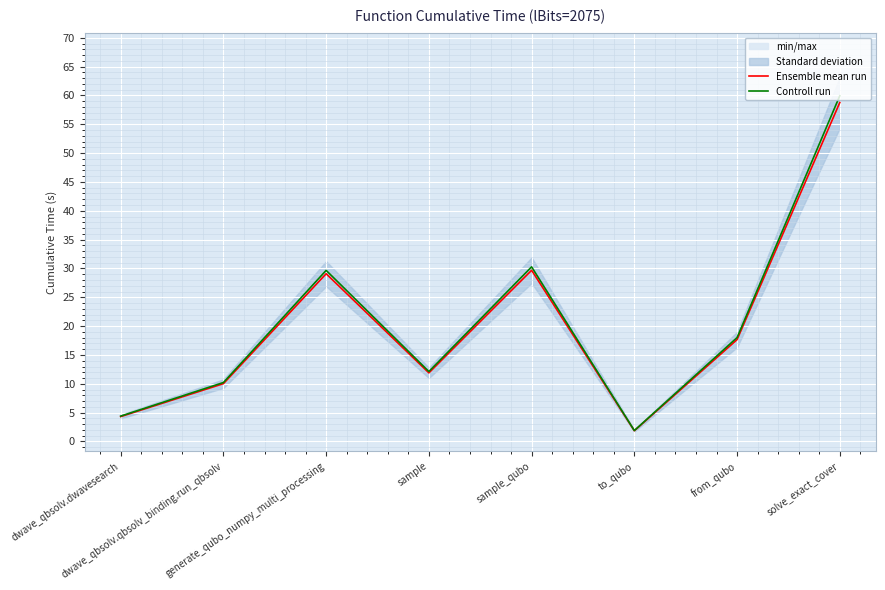

Which series changed the most between dwave_qbsolv.qbsolv_binding.run_qbsolv and from_qubo?

Controll run